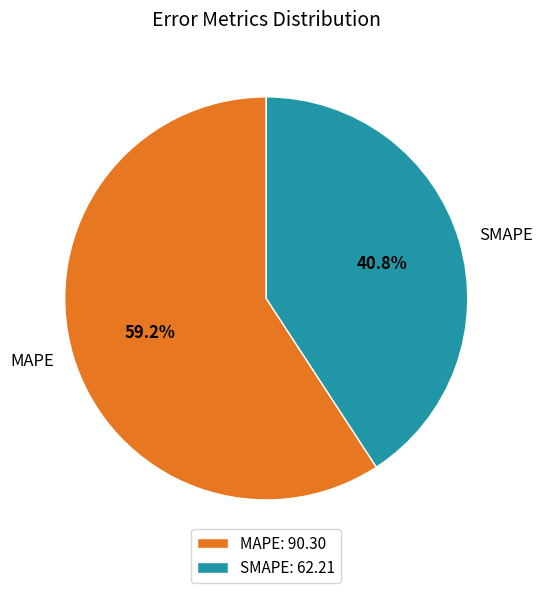

To the nearest percent, what percentage of the pie is SMAPE?

41%